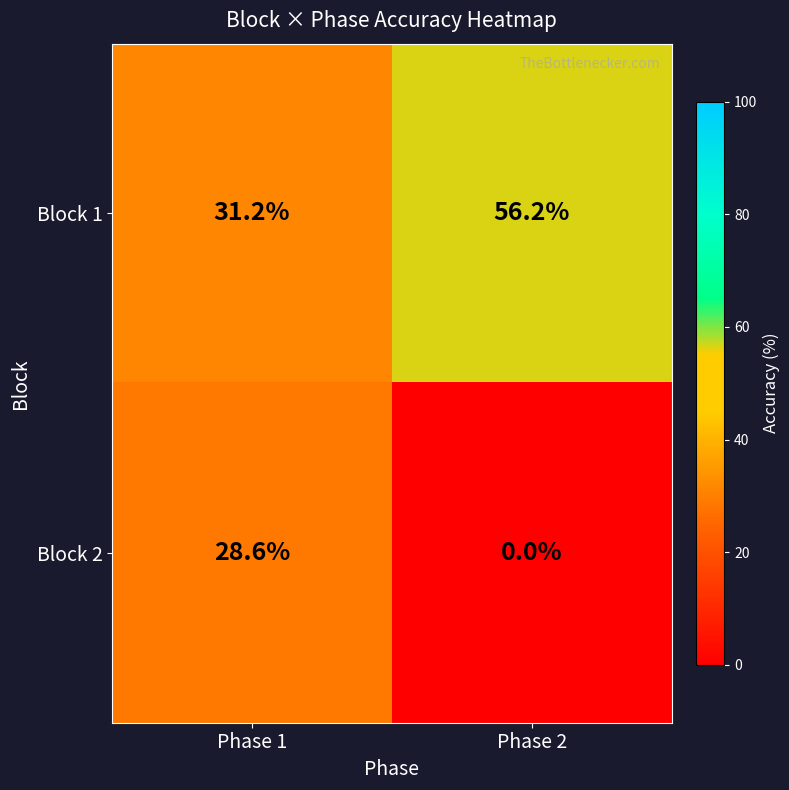

List the labels in order of Block 2 value, largest first.

Phase 1, Phase 2